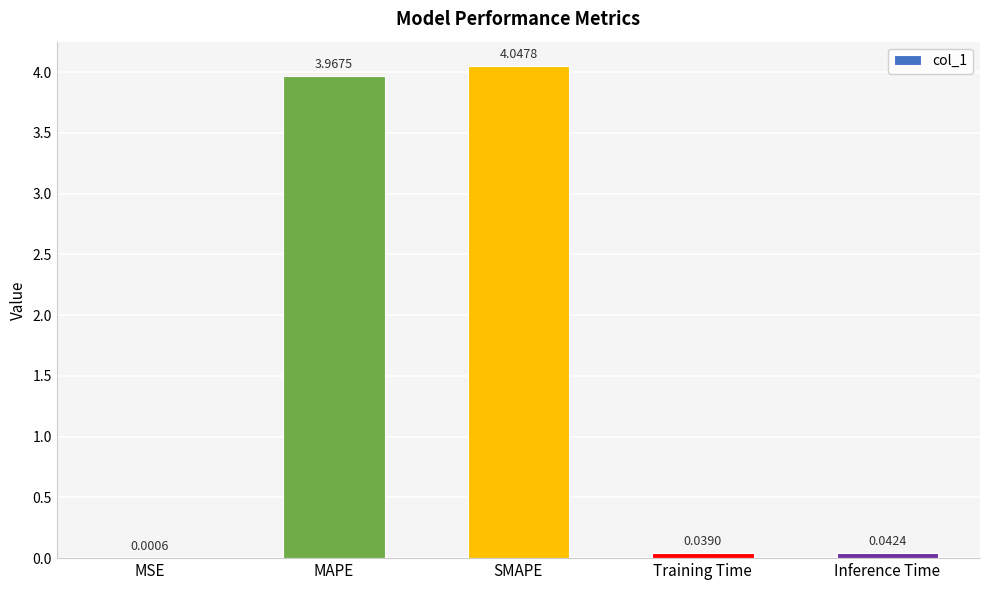

At which category does the chart reach its peak across all series?

SMAPE